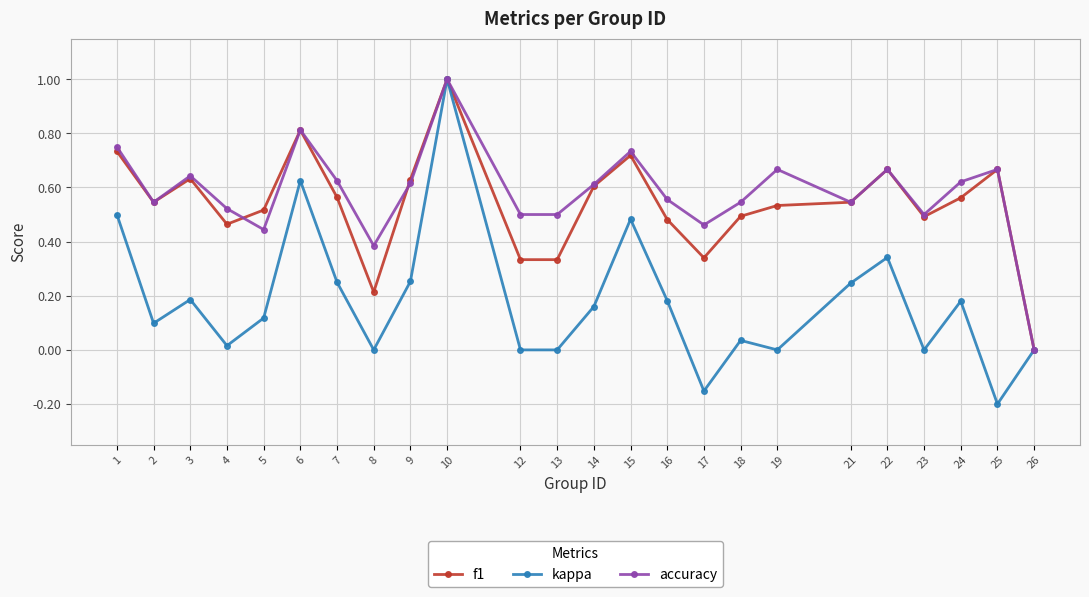

The value of kappa at 1 is 0.5. True or false?

True